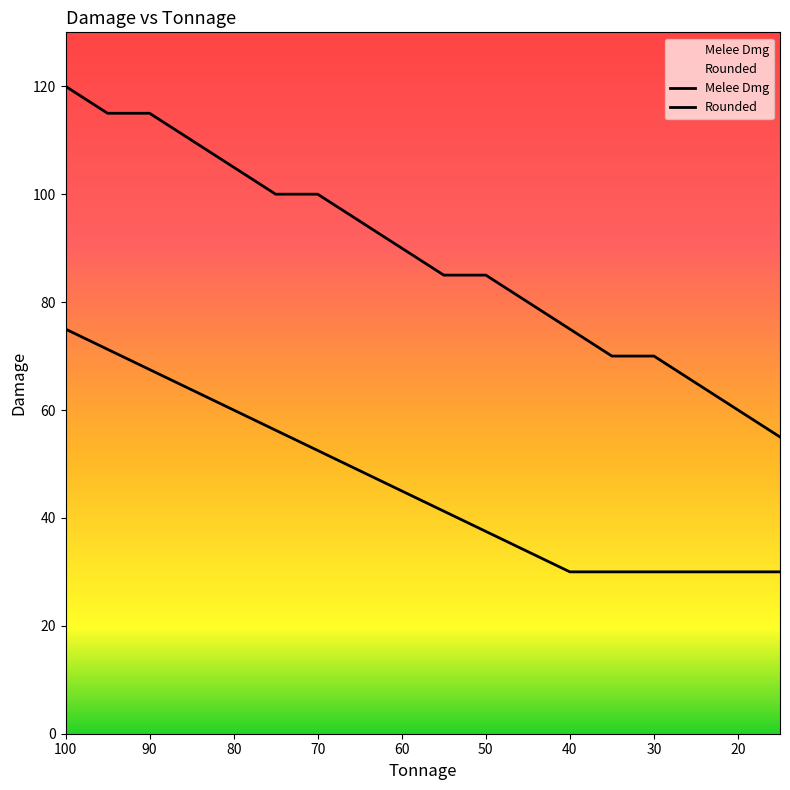

Reading left to right, list all the values displayed in this chart.

Melee Dmg: 75.0	71.2	67.5	63.8	60.0	56.2	52.5	48.8	45.0	41.2	37.5	33.8	30.0	30.0	30.0	30.0	30.0	30.0
Rounded: 120.0	115.0	115.0	110.0	105.0	100.0	100.0	95.0	90.0	85.0	85.0	80.0	75.0	70.0	70.0	65.0	60.0	55.0